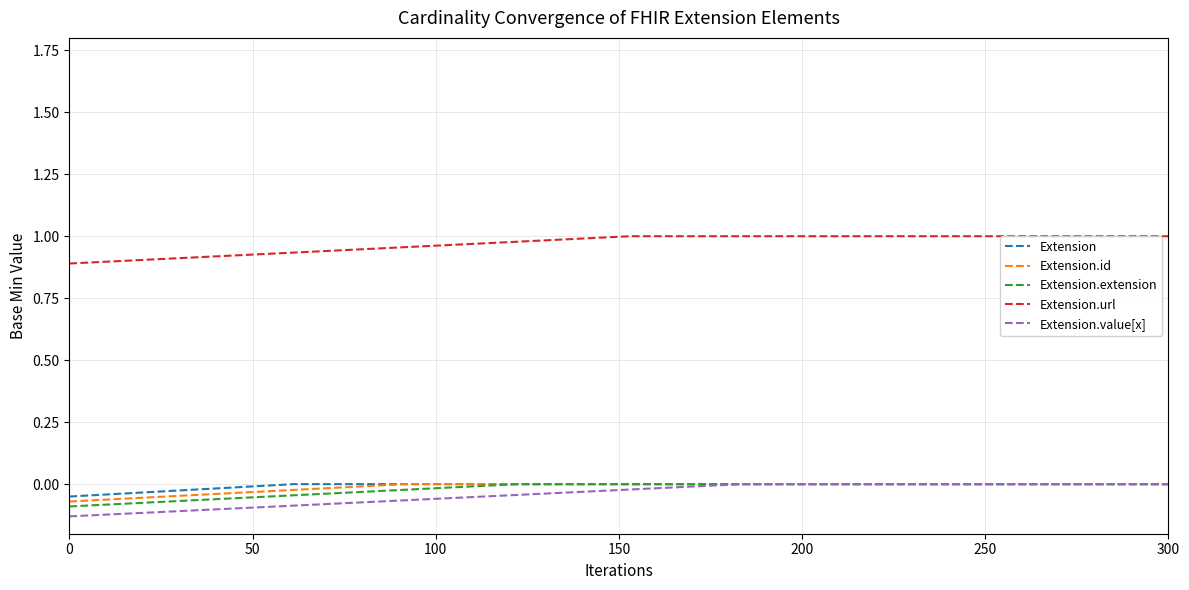

Does the chart have visible grid lines?

Yes